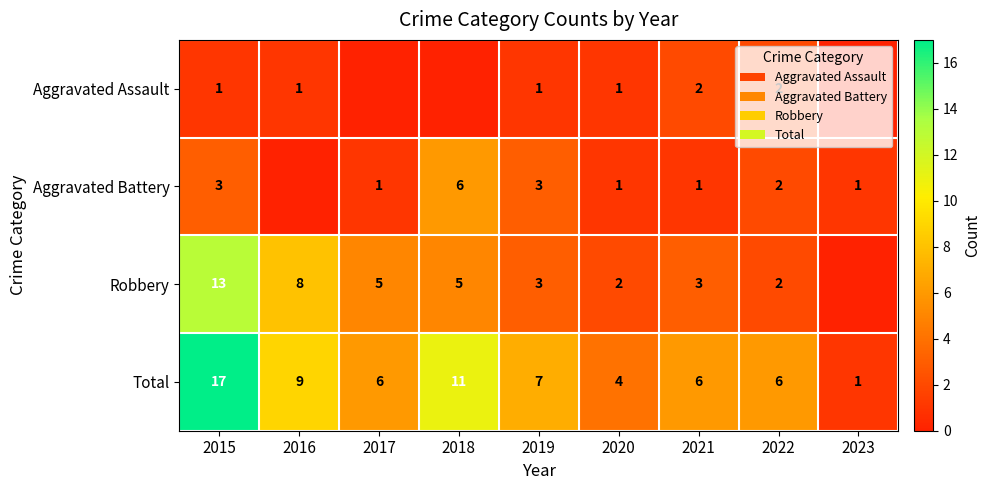

Count the number of data series in this chart.

4